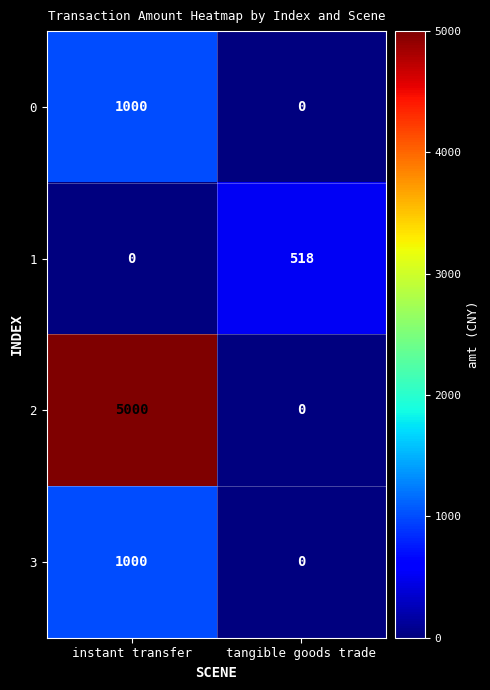

What is the difference between the highest and lowest values at tangible goods trade?

518